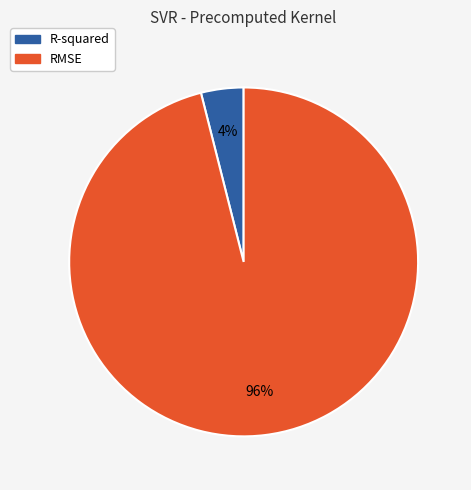

The RMSE slice represents 96% of the pie. True or false?

True